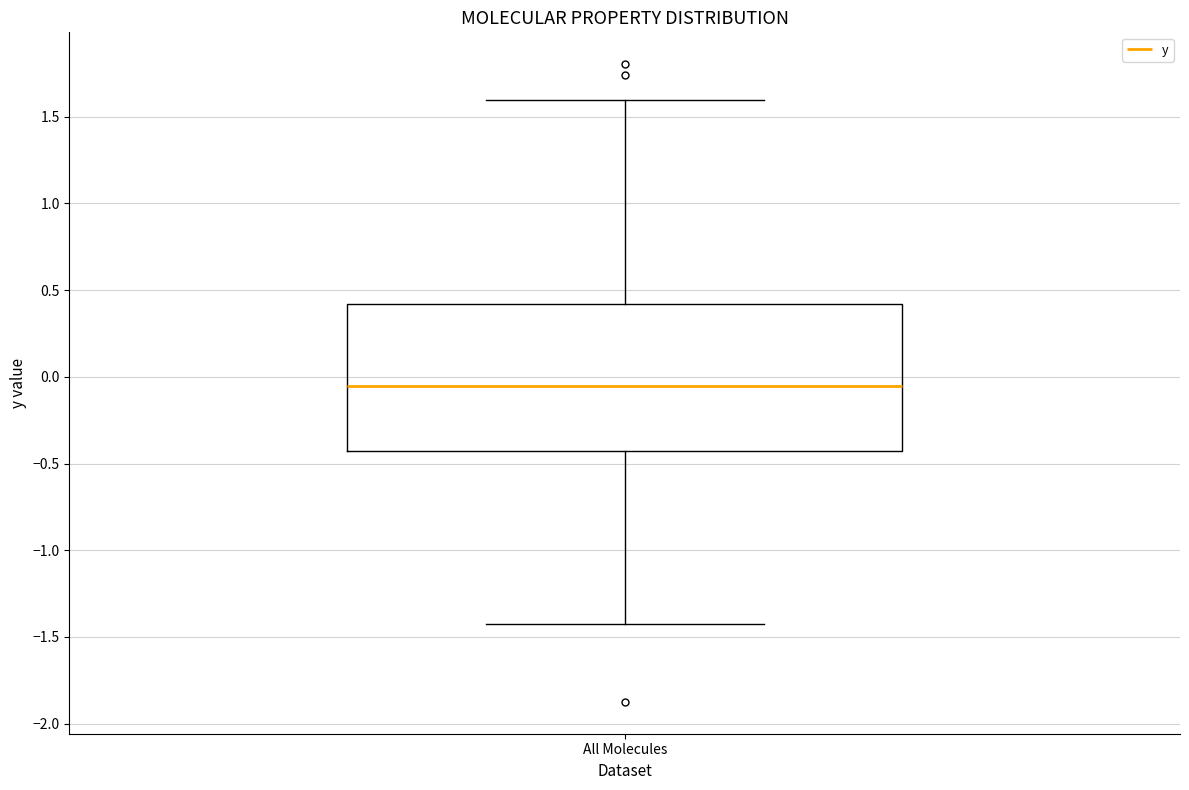

Read this box plot against the y-axis: the position of the median line, the range covered by the box, and the ends of both whiskers. The values are not printed on the chart, so give them approximately, as read against the axis.

median -0.05, box -0.45 to 0.40, whiskers -1.45 to 1.60